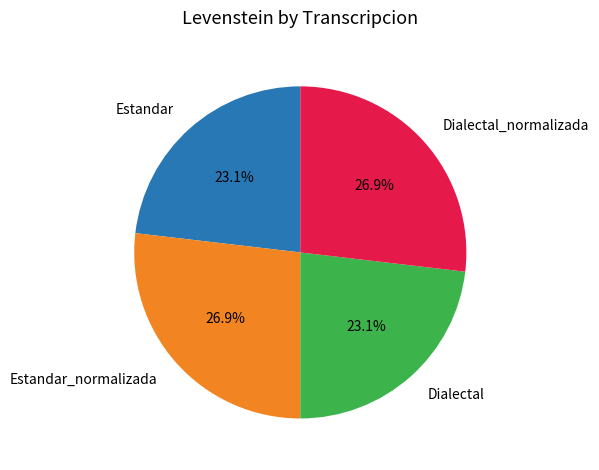

What percentage is the Estandar slice, to the nearest percent?

23%